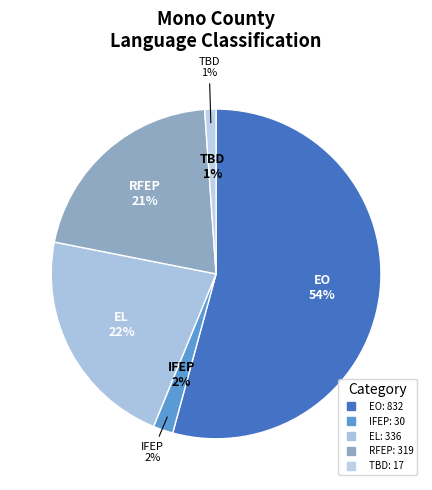

How many slices are in this pie chart?

5